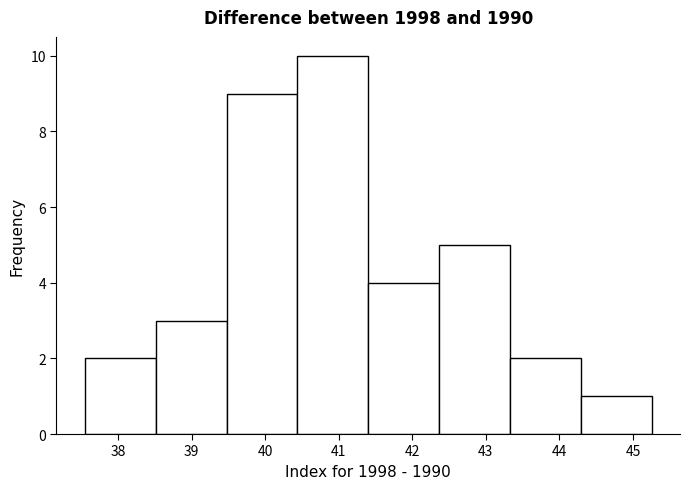

Reading left to right, list every bar in this chart as the range it spans on the x-axis followed by its height. Neither the bar edges nor the heights are printed on the chart, so give them approximately, as read against the axes.

37.5 to 38.5: 2
38.5 to 39.5: 3
39.5 to 40.4: 9
40.4 to 41.4: 10
41.4 to 42.4: 4
42.4 to 43.3: 5
43.3 to 44.3: 2
44.3 to 45.3: 1